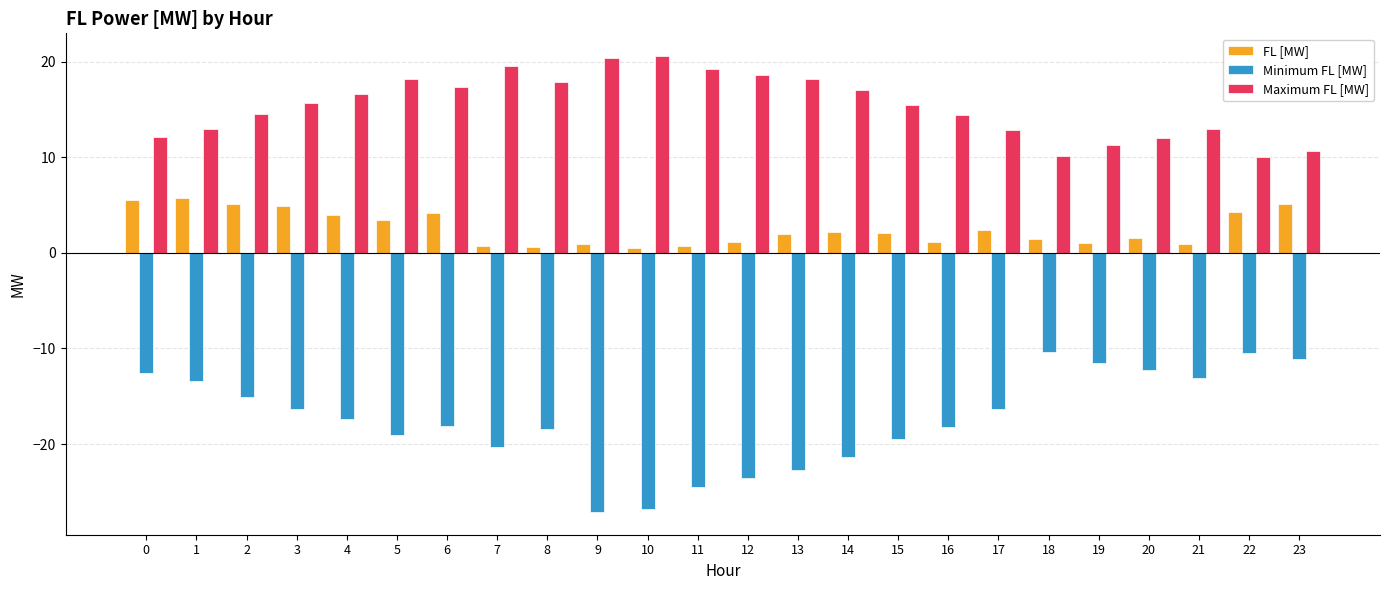

Rank the series at 15 from lowest to highest value.

Minimum FL [MW], FL [MW], Maximum FL [MW]